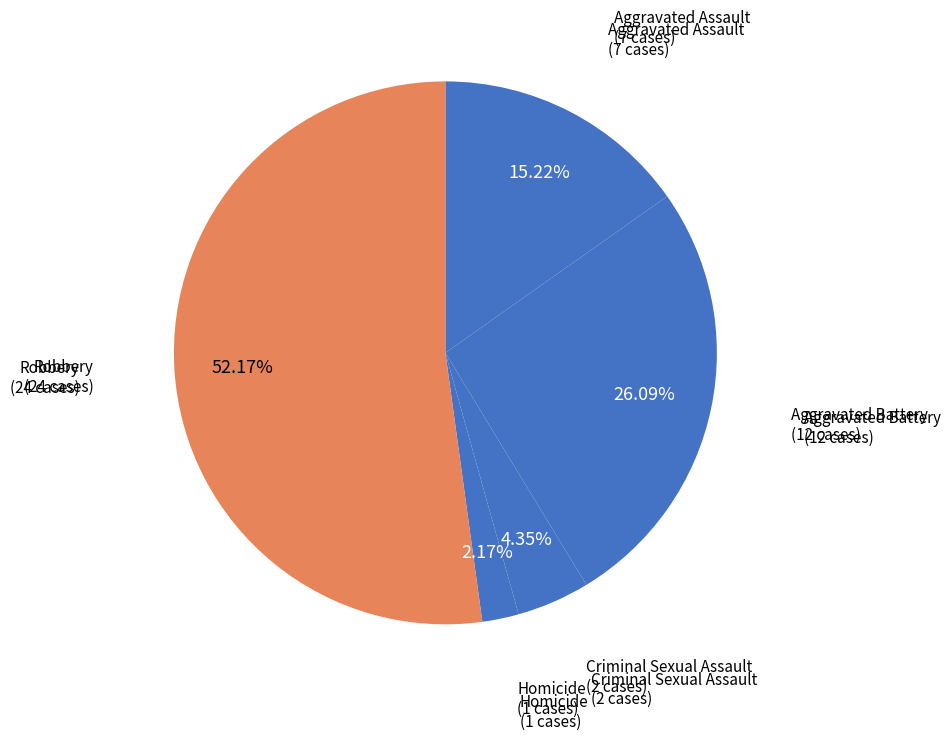

What is the smallest slice in the pie chart?

Homicide